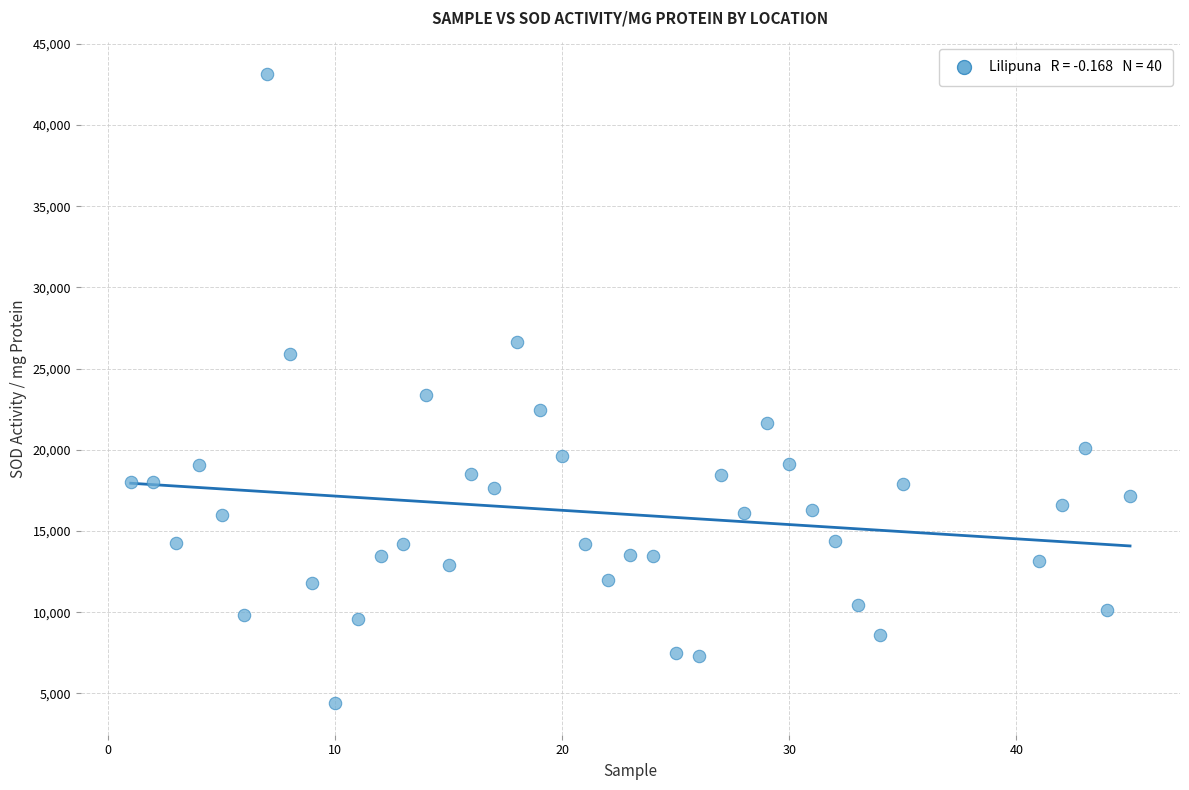

What is the range of X values (max minus min)?

44.0